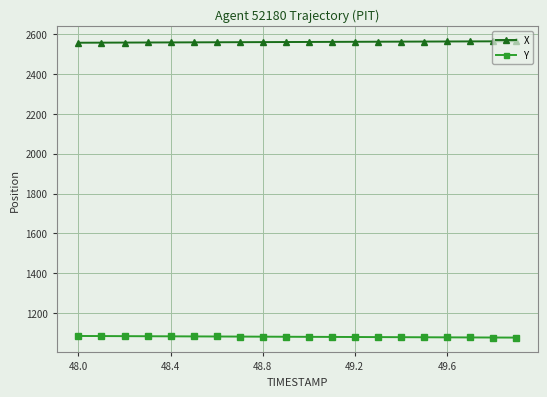

Rank the series by their maximum value, from highest to lowest.

X, Y